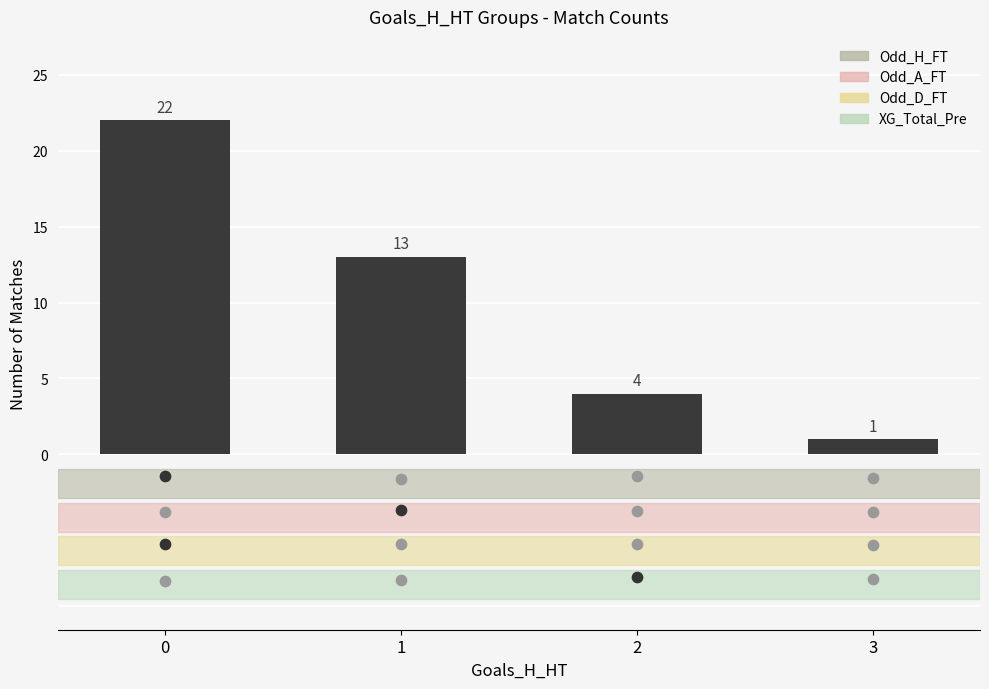

What is the change in value from 0 to 3?

-21